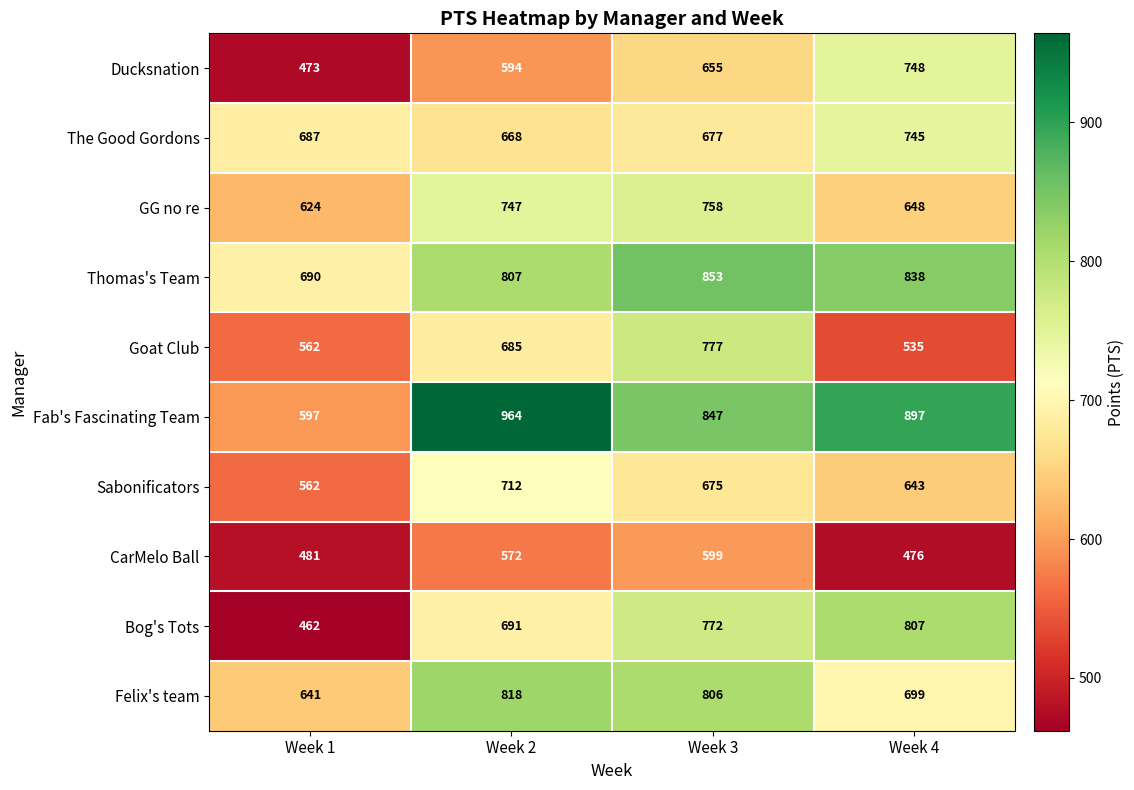

What is the average value of the GG no re series?

694